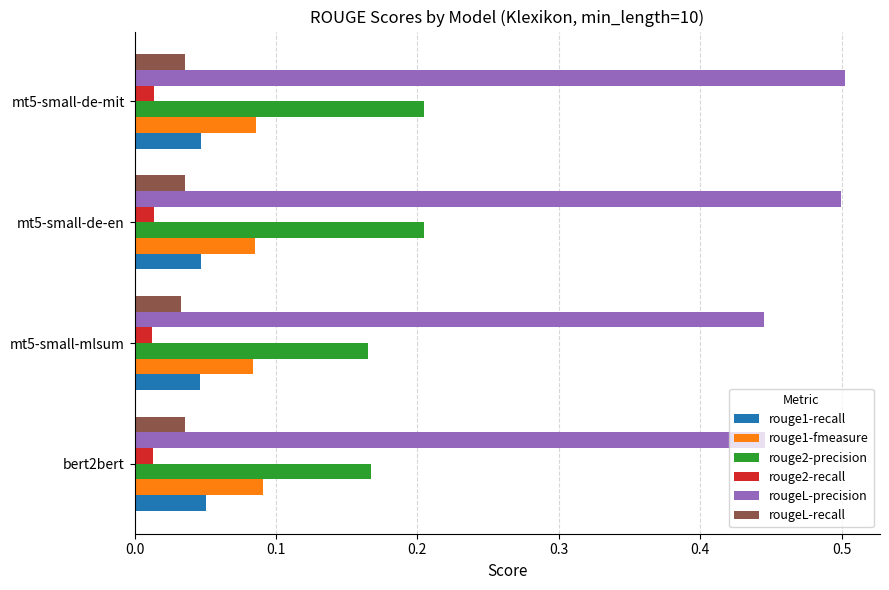

True or false: rouge2-precision has a value of 0.1 at mt5-small-de-en.

False